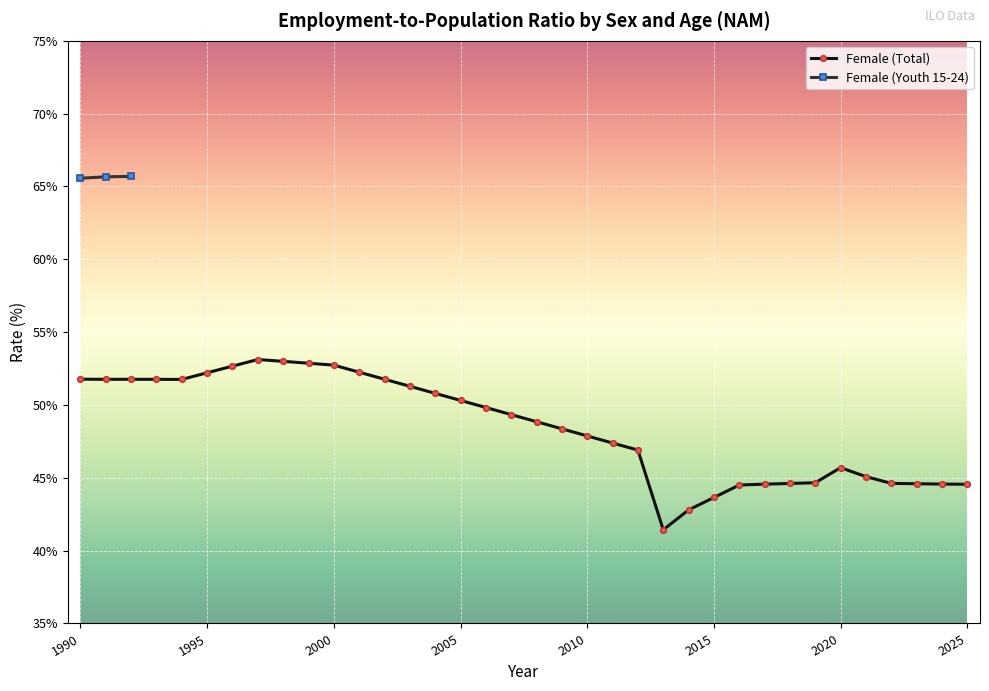

Does the chart display data point markers on the line(s)?

Yes